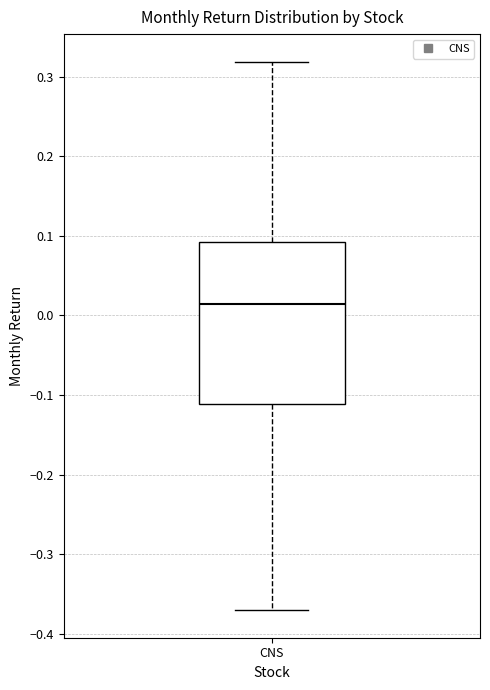

Read this box plot against the y-axis: the position of the median line, the range covered by the box, and the ends of both whiskers. The values are not printed on the chart, so give them approximately, as read against the axis.

median 0.01, box -0.11 to 0.09, whiskers -0.37 to 0.32